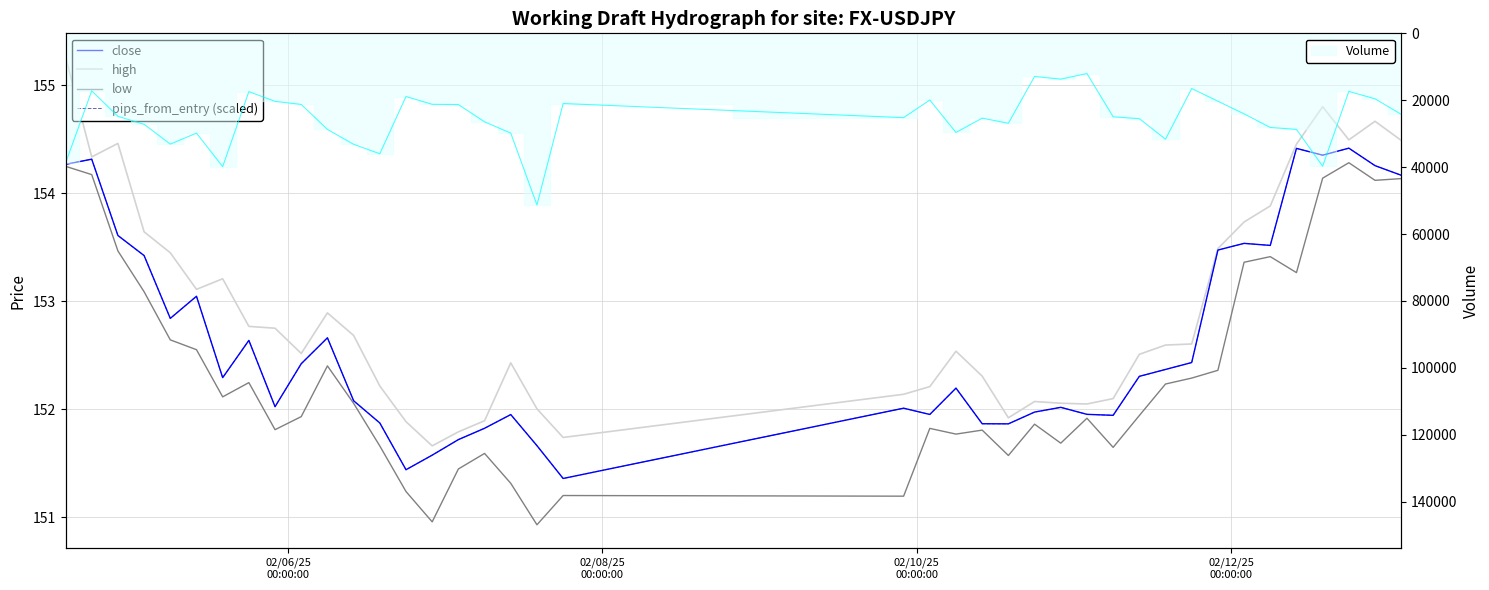

Is the value of low at 32 greater than the value of close at 39?

No